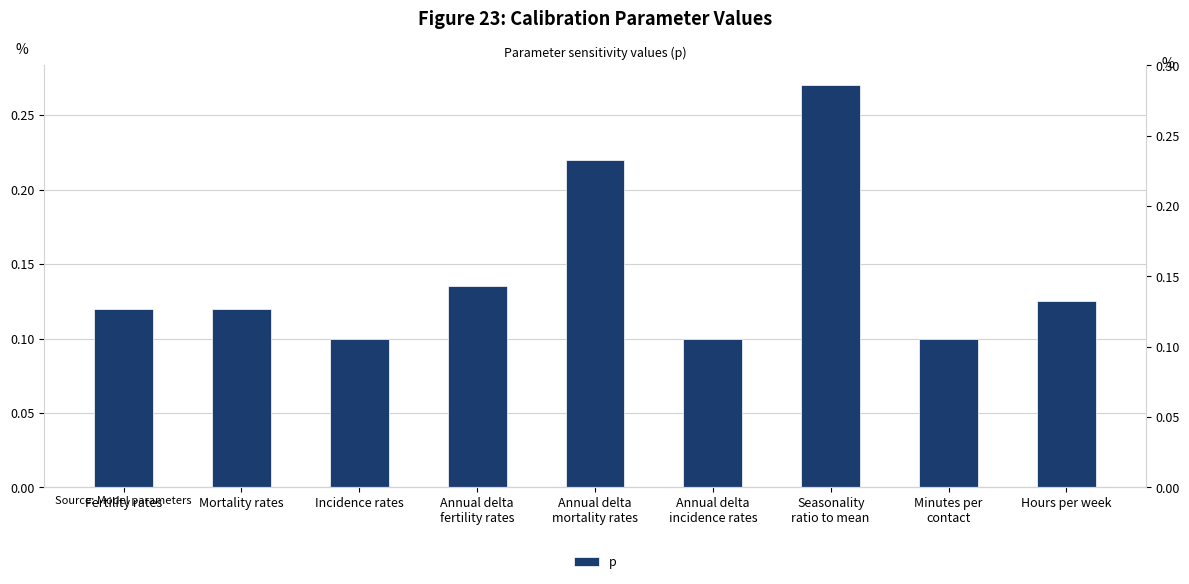

Reading left to right, transcribe all the data shown in this chart.

0.1	0.1	0.1	0.1	0.2	0.1	0.3	0.1	0.1